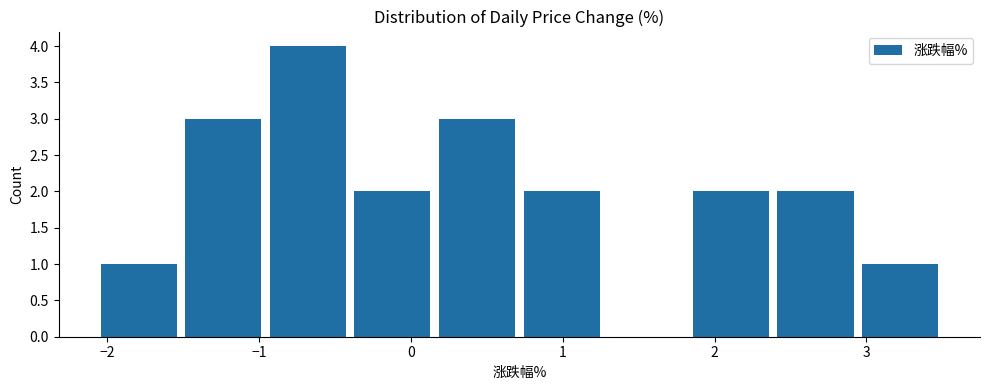

Reading left to right, list every bar in this chart as the range it spans on the x-axis followed by its height. Neither the bar edges nor the heights are printed on the chart, so give them approximately, as read against the axes.

-2.1 to -1.5: 1
-1.5 to -1.0: 3
-1.0 to -0.4: 4
-0.4 to 0.2: 2
0.2 to 0.7: 3
0.7 to 1.3: 2
1.3 to 1.8: 0
1.8 to 2.4: 2
2.4 to 2.9: 2
2.9 to 3.5: 1